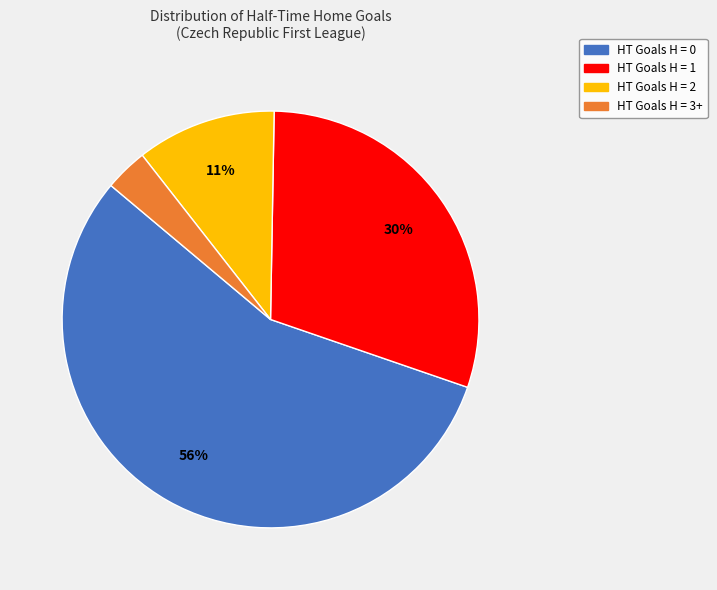

What percentage is the HT Goals H = 0 slice, to the nearest percent?

56%